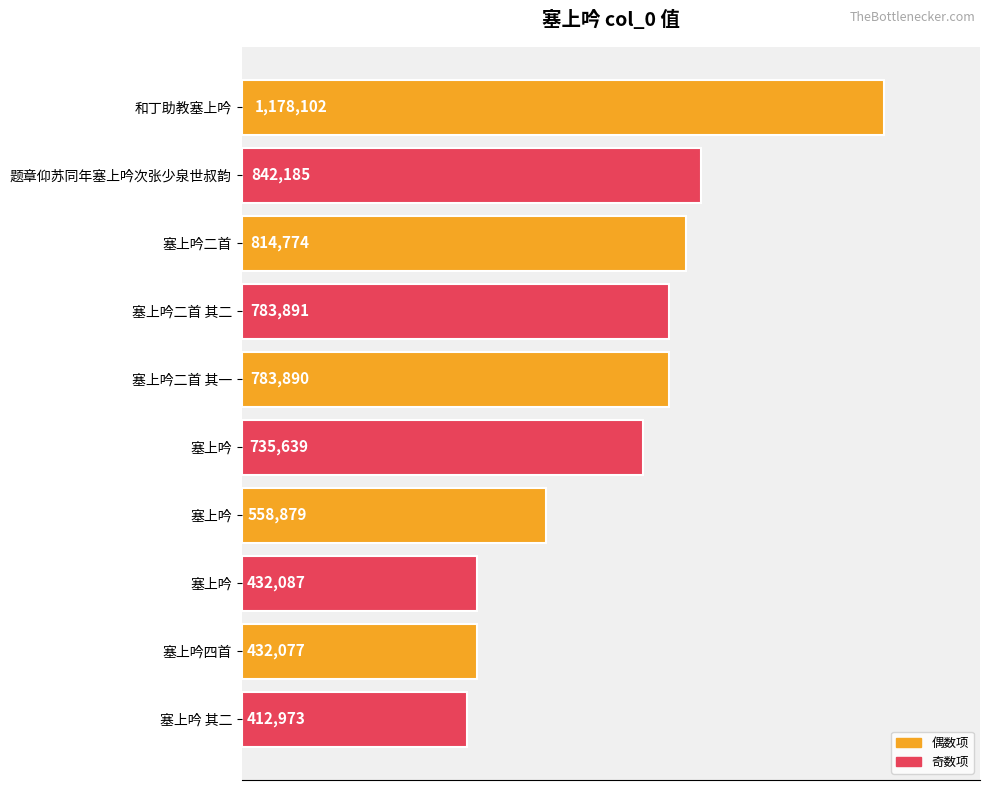

Are the bars grouped side by side (vs. stacked)?

No